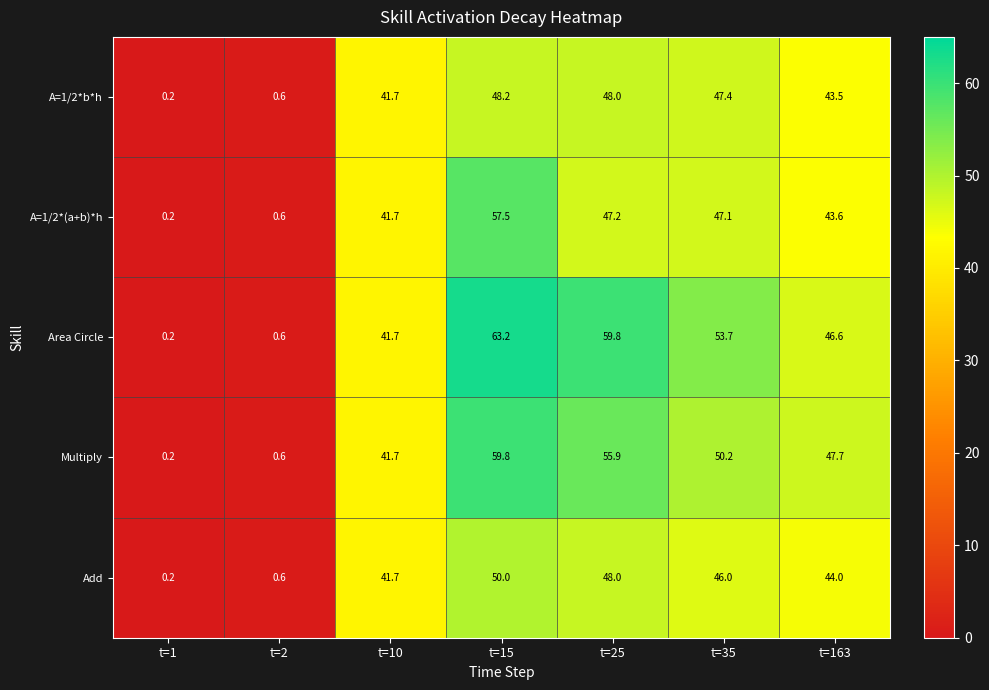

List the series in order of their peak value, lowest first.

A=1/2*b*h, Add, A=1/2*(a+b)*h, Multiply, Area Circle